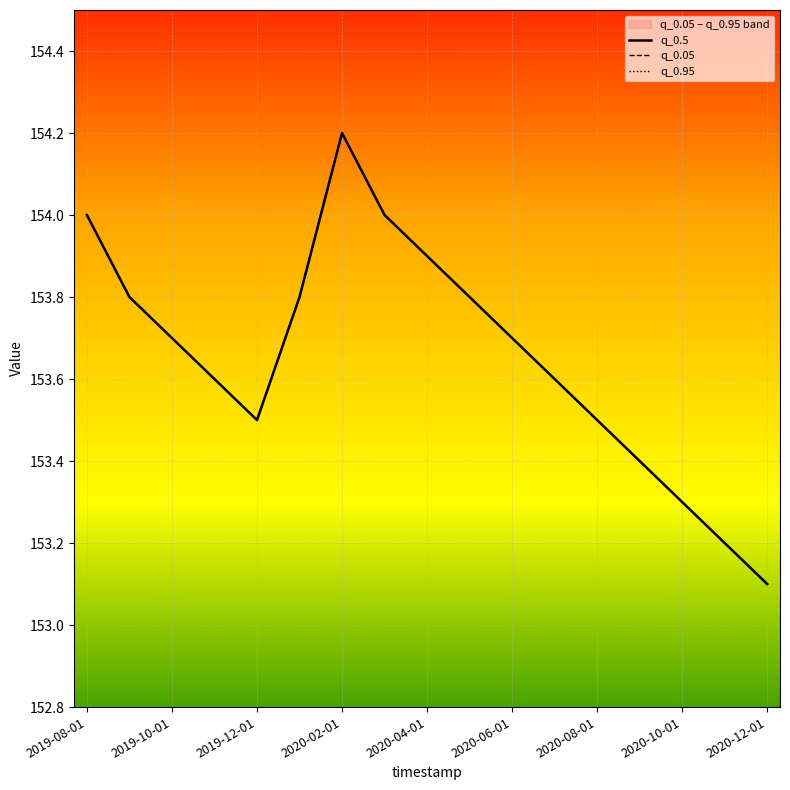

Is this an area chart (filled region under the line)?

No